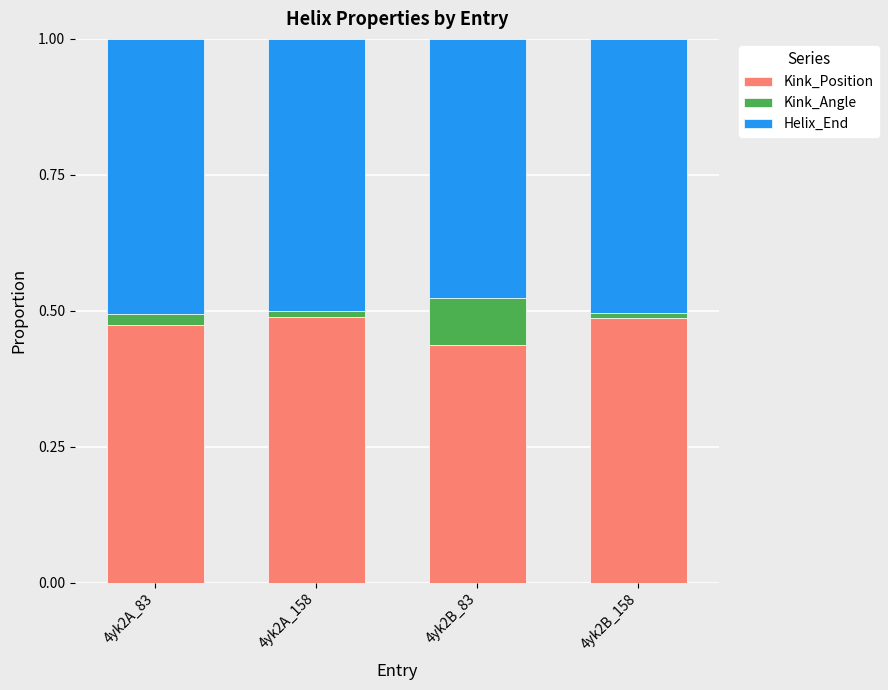

True or false: Kink_Position has a value of 0.2 at 4yk2B_158.

False